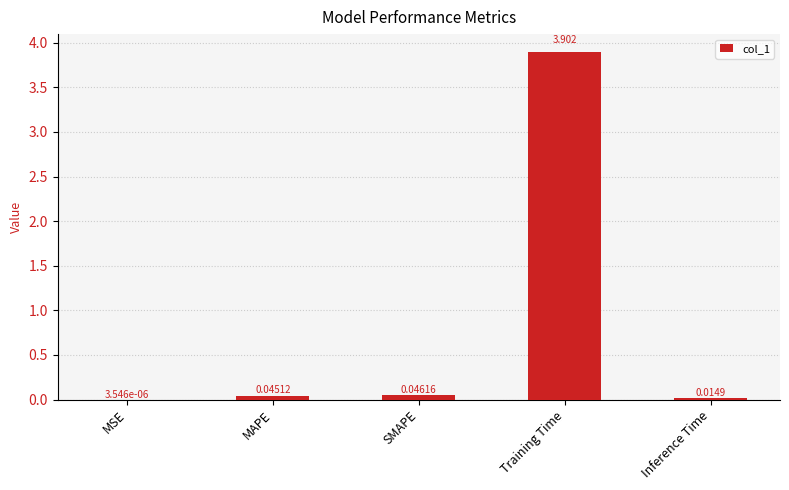

What is the greatest value displayed?

3.9